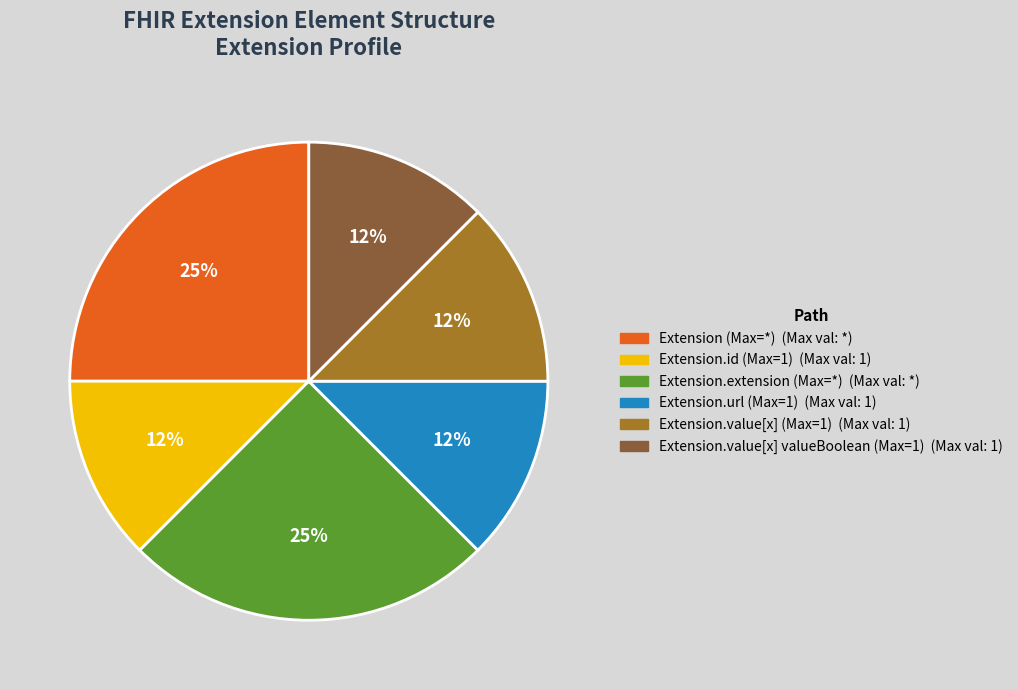

To the nearest percent, what is the average slice percentage?

17%